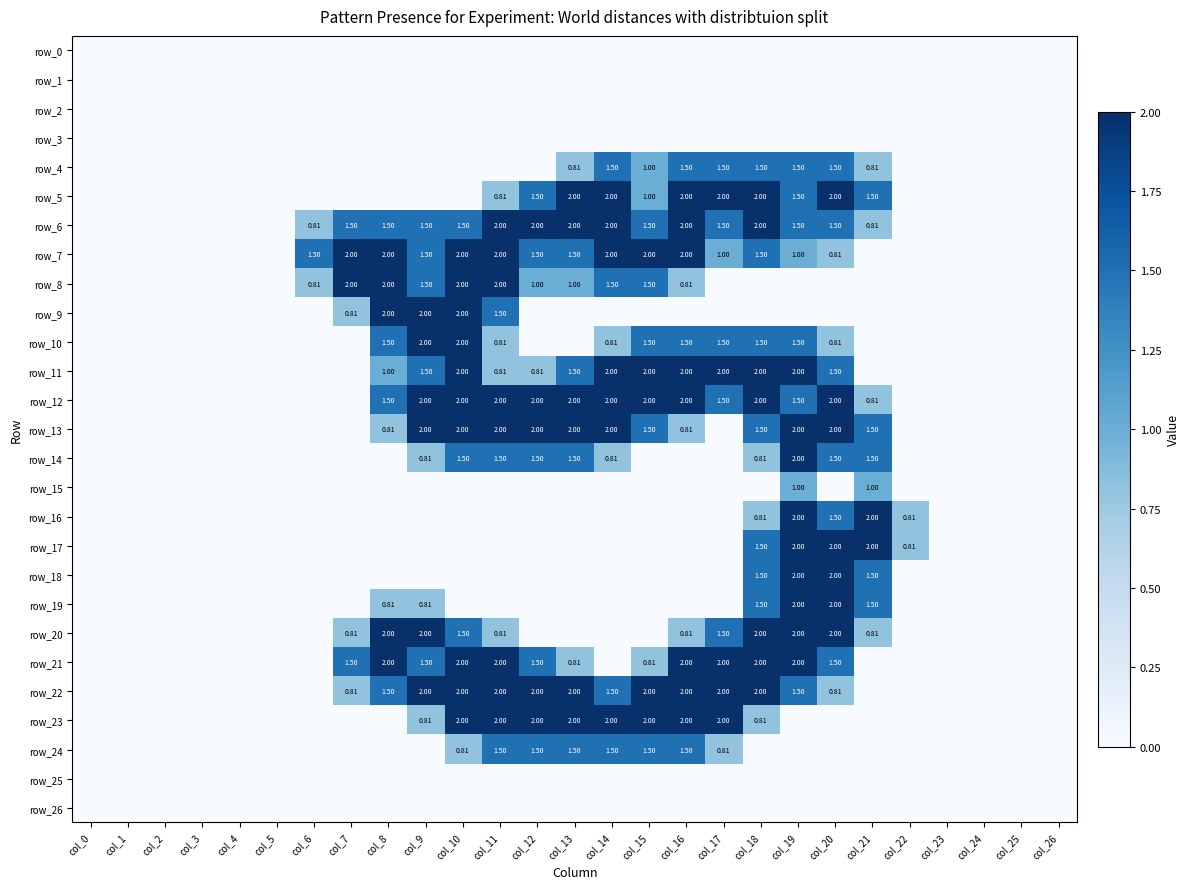

Count the number of categories in the chart.

27